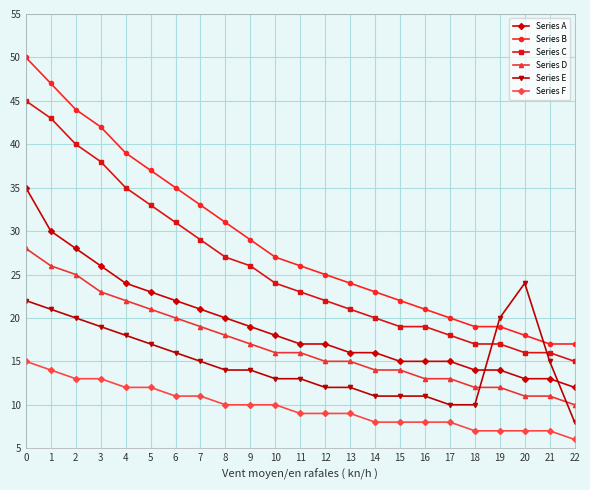

True or false: Series D and Series C cross at least once.

False